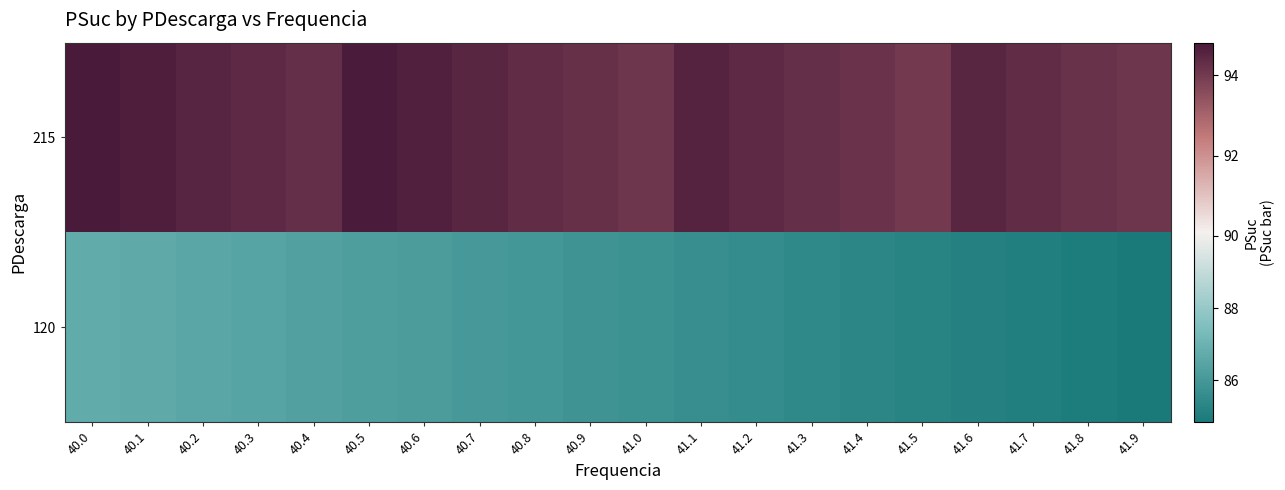

At 41.4, list the series in order from largest to smallest.

215, 120